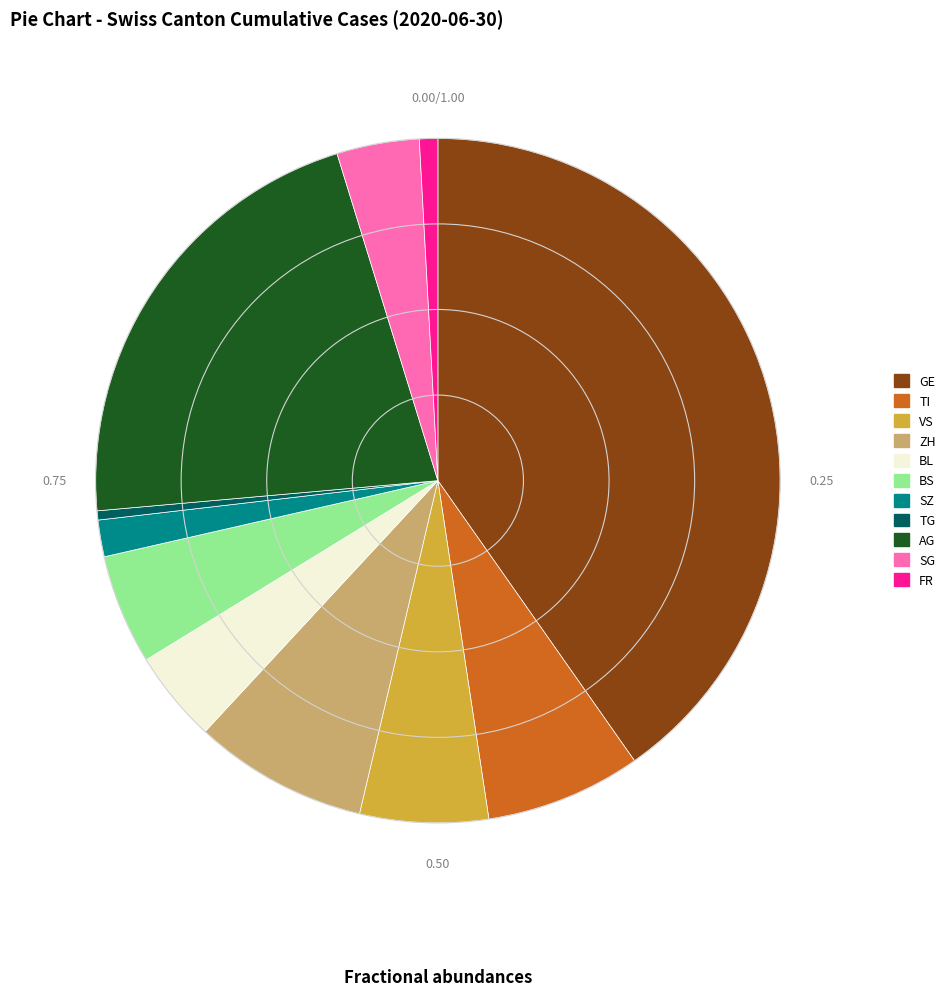

Is the sum of ZH and BL greater than half?

No